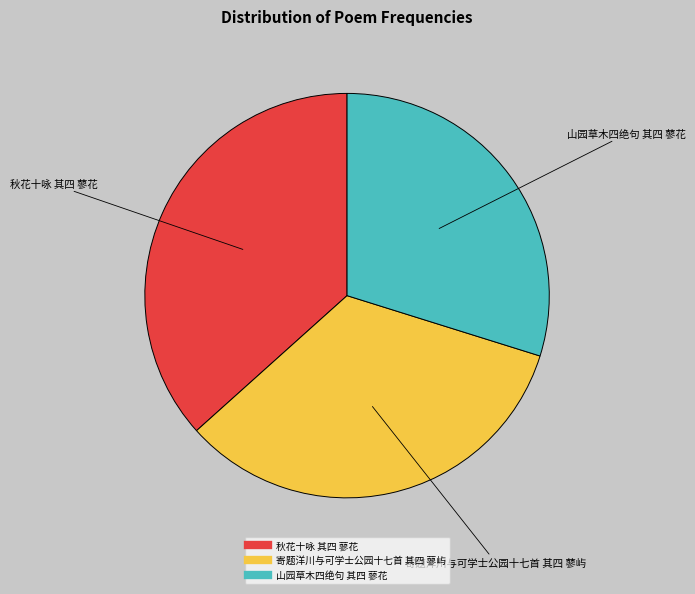

How many segments does this pie chart have?

3